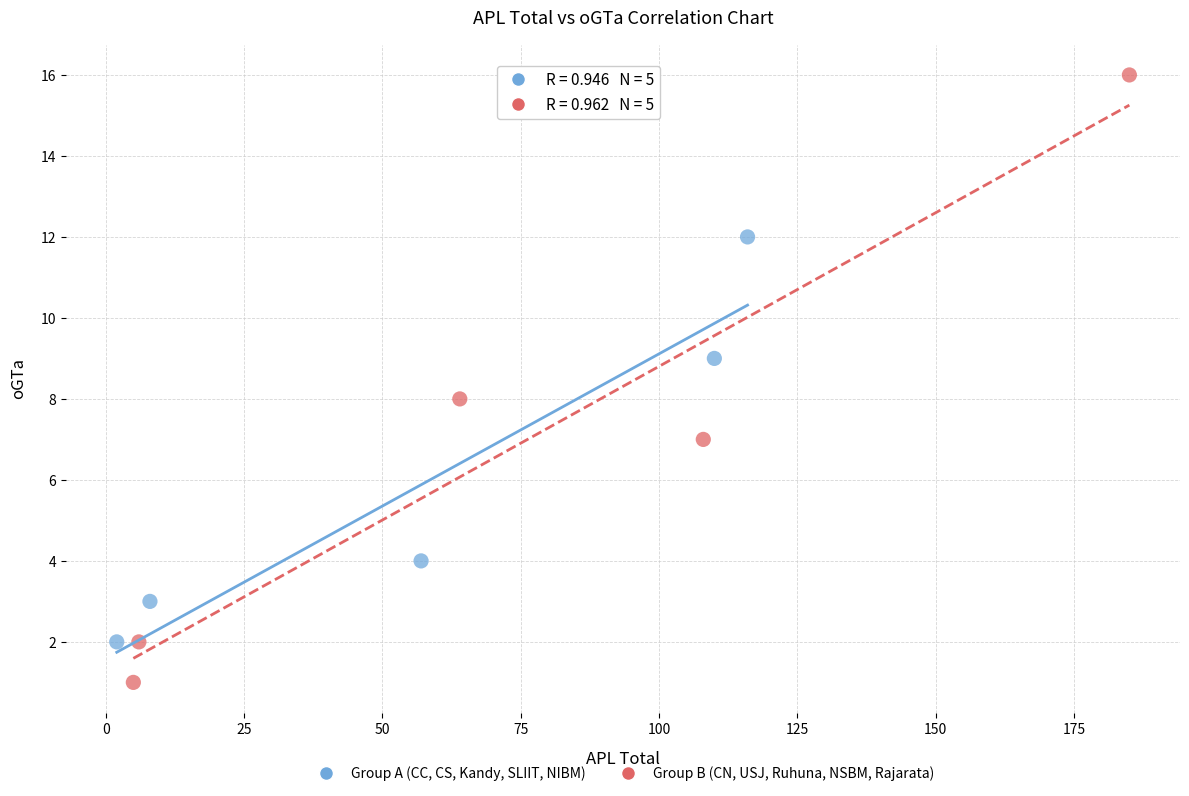

Which series contains the highest Y value?

Group B (CN, USJ, Ruhuna, NSBM, Rajarata)